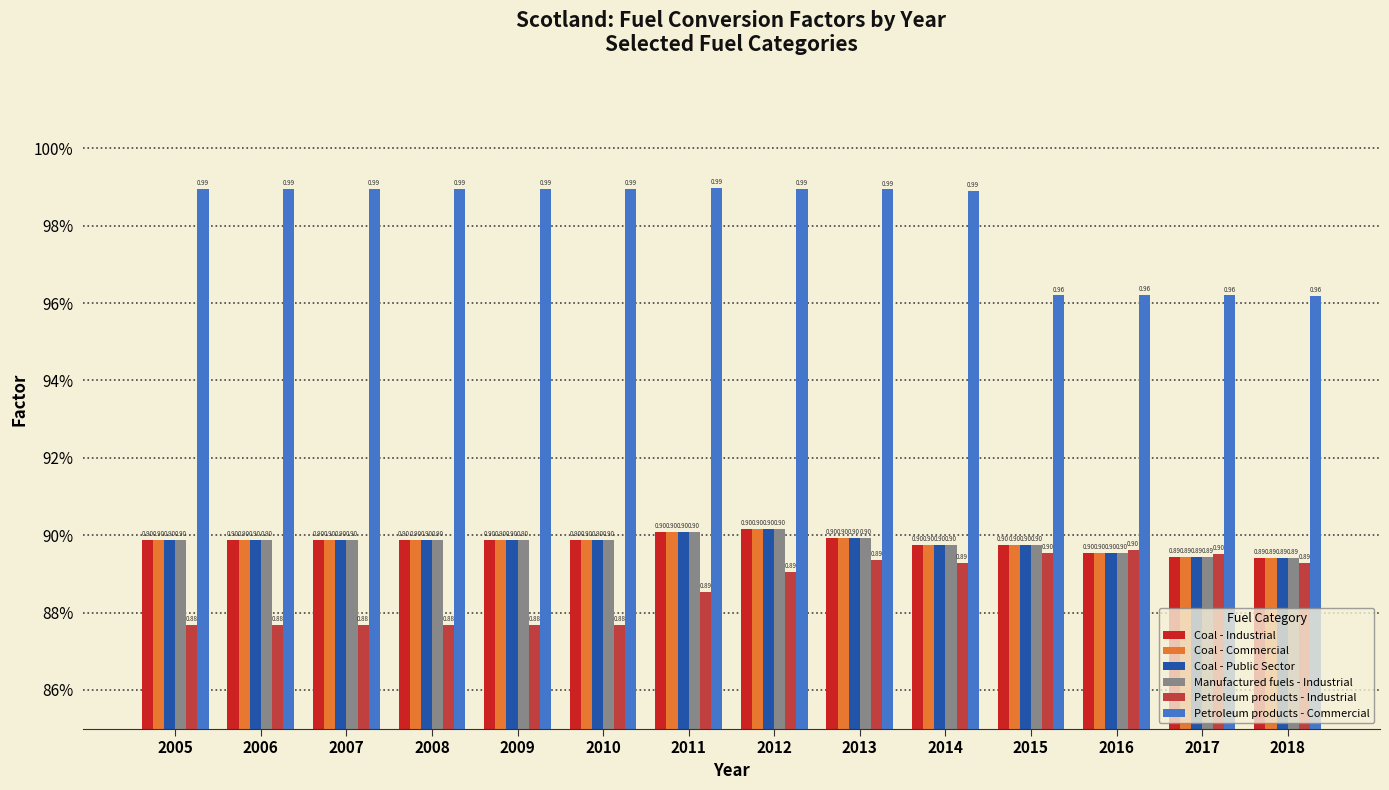

Are the bars horizontal?

No